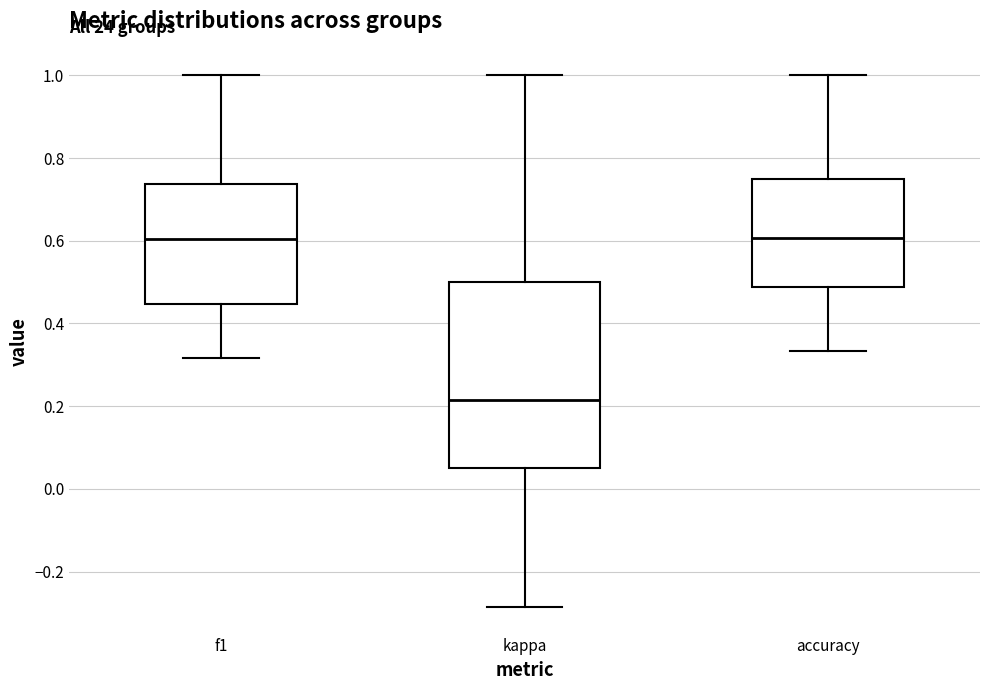

Which box is the tallest, from its lower edge to its upper edge?

kappa